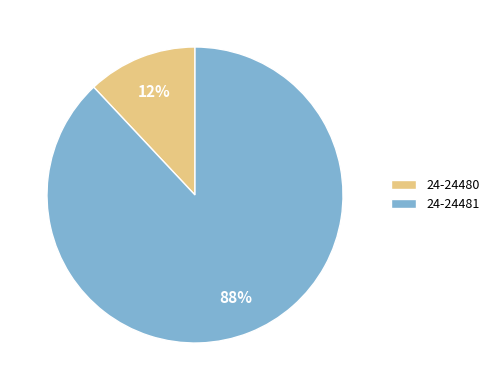

Do 24-24481 and 24-24480 together represent more than half of the pie?

Yes